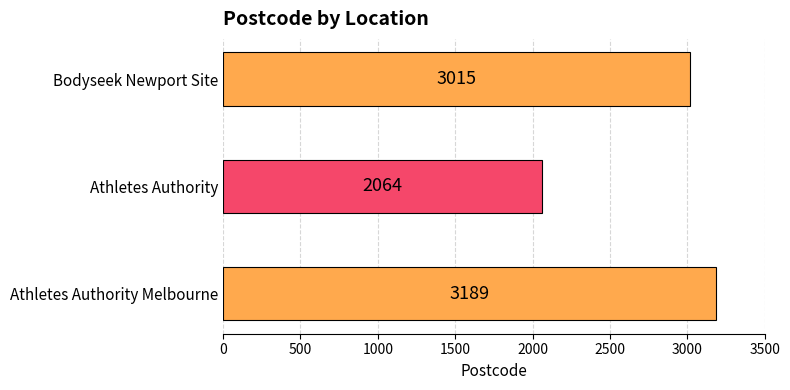

Count the values in the range 2064 to 3189.

3